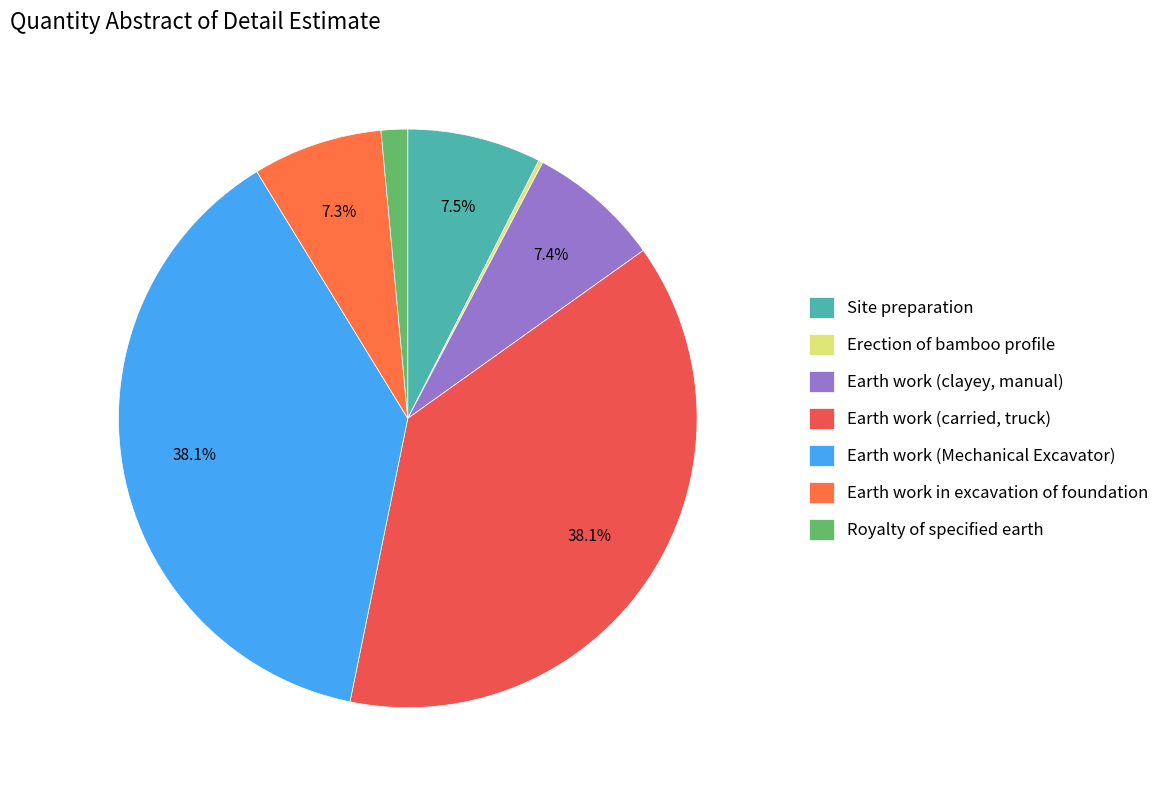

How many segments does this pie chart have?

7